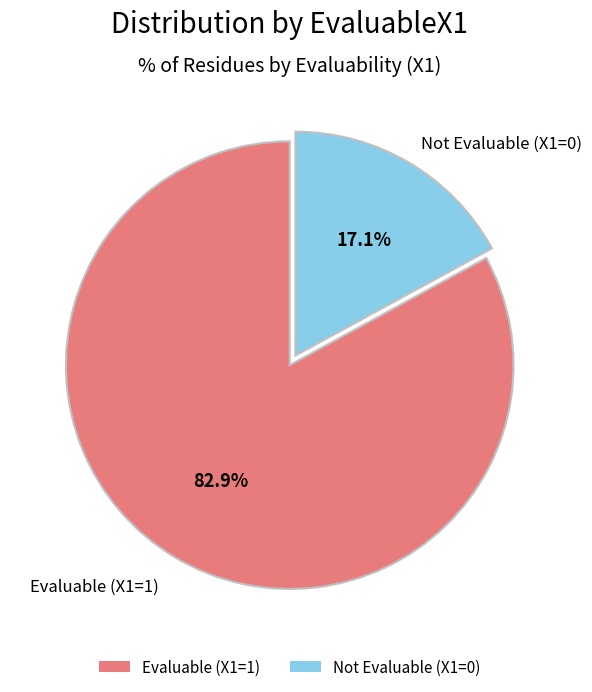

Count the number of slices in the pie.

2